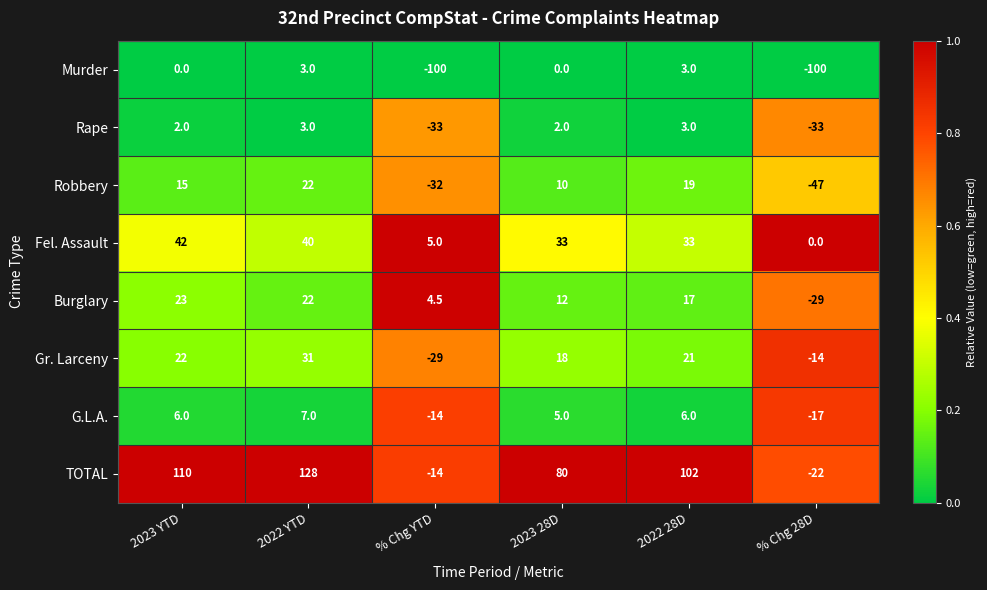

Which series has the widest spread of values?

TOTAL